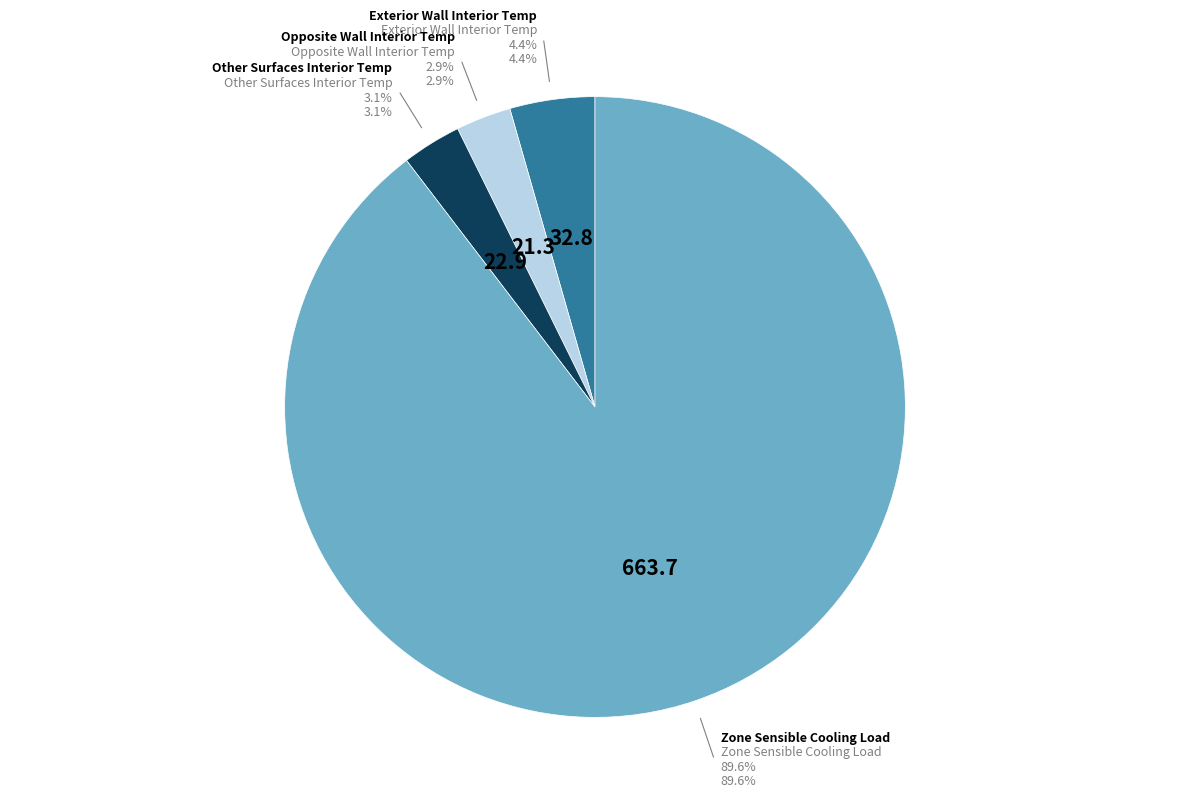

True or false: Other Surfaces Interior Temp accounts for 1% of the total.

False